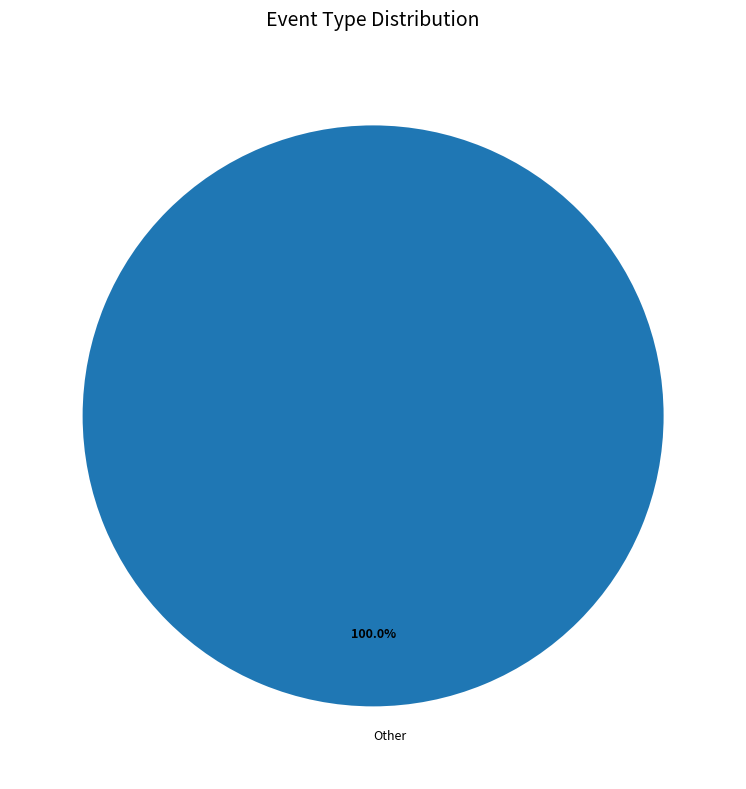

Does Other represent more than half of the total?

Yes